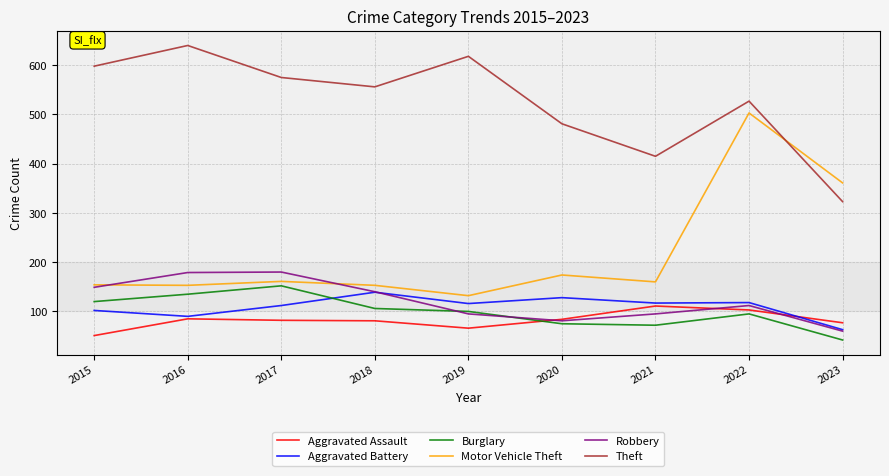

What value does the Aggravated Assault series have at 2020, to the nearest 10?

80